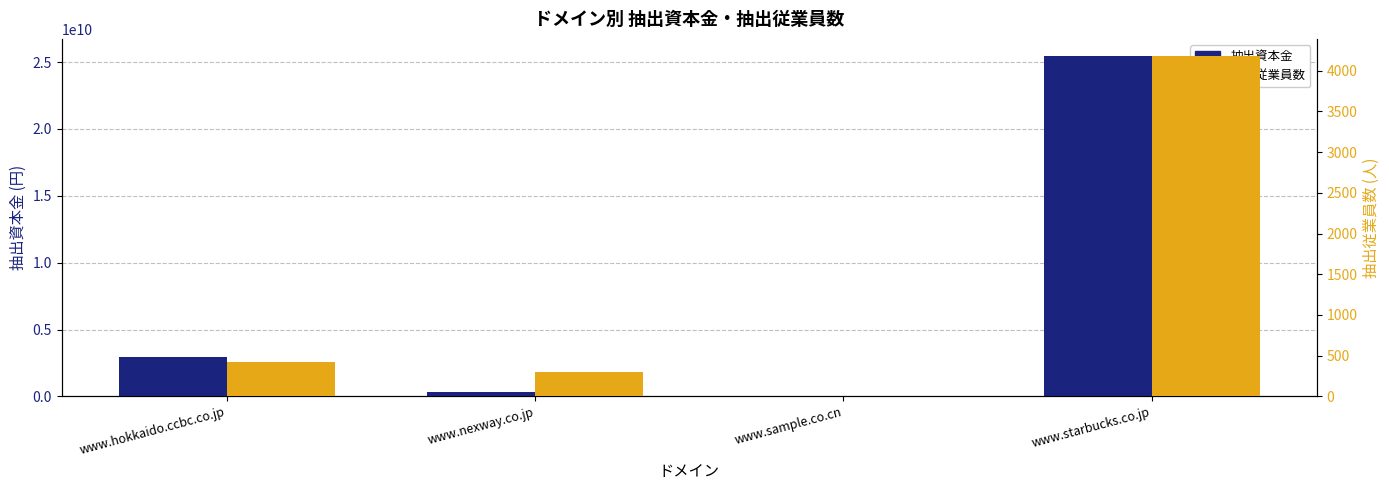

What position from the right is www.starbucks.co.jp?

1